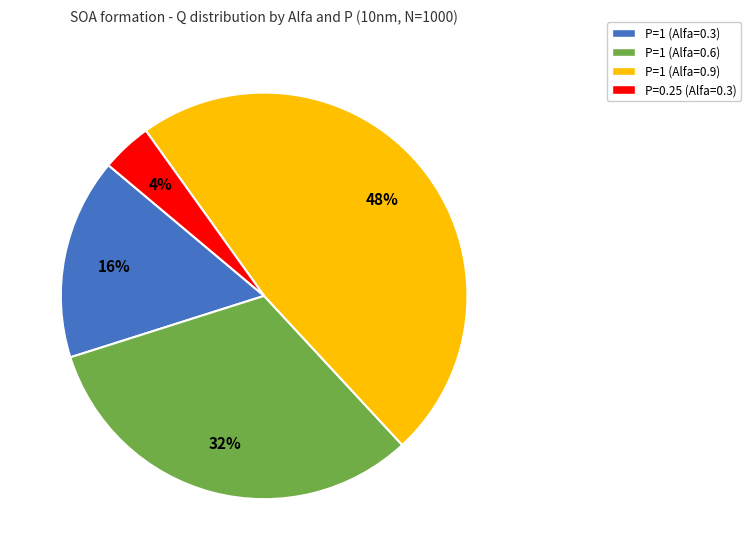

Is the sum of P=1 (Alfa=0.3) and P=1 (Alfa=0.9) greater than half?

Yes